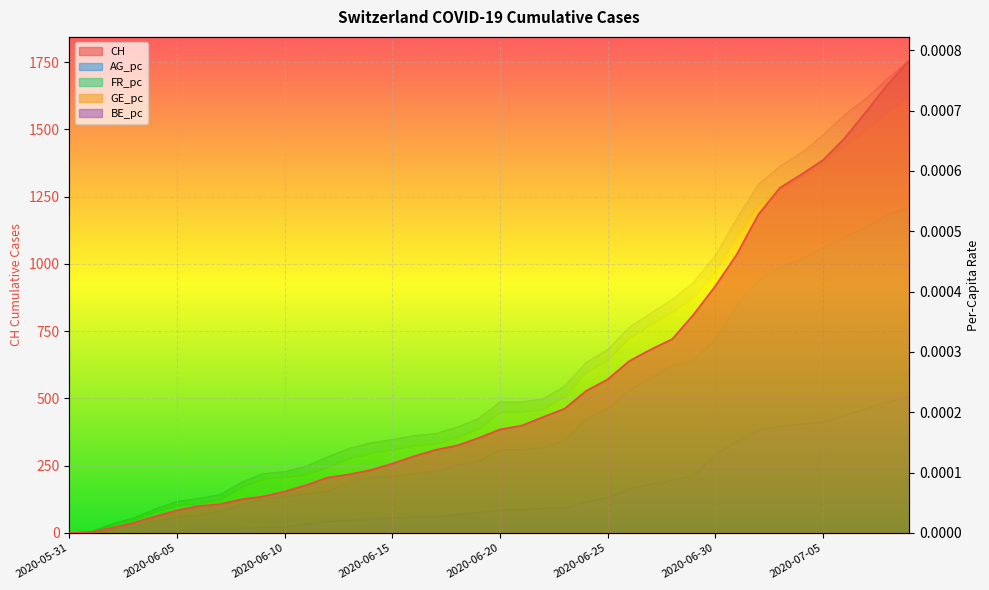

What is the value of the CH point at the 2nd from the left?

3.0